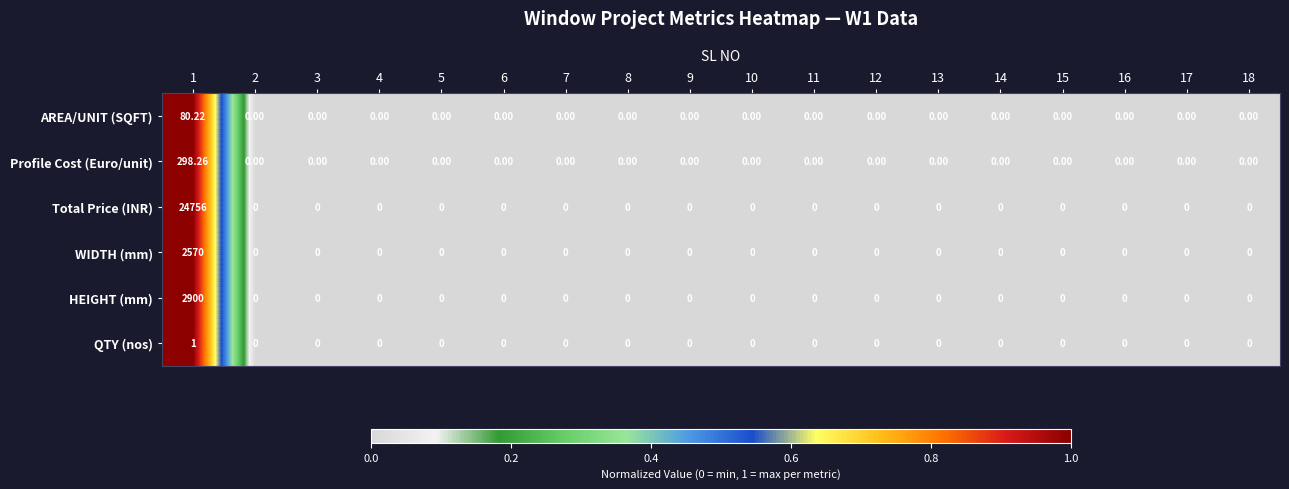

Which series has the largest total across all categories?

Total Price (INR)